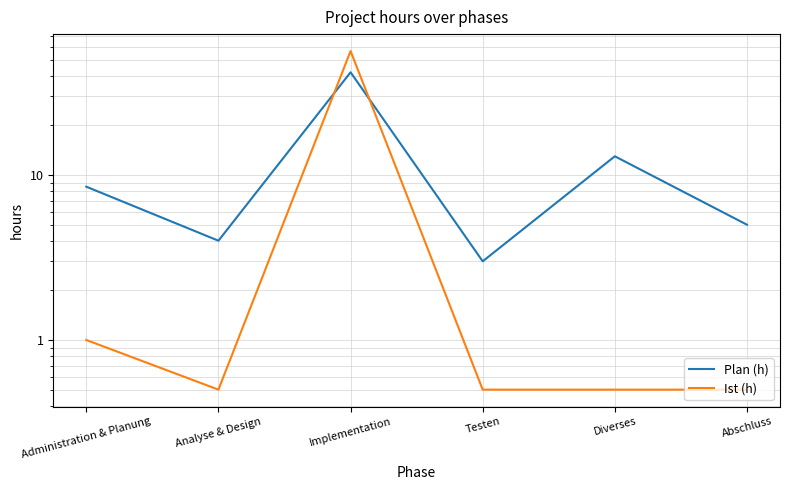

The value of Plan (h) at Abschluss is 5.0. True or false?

True